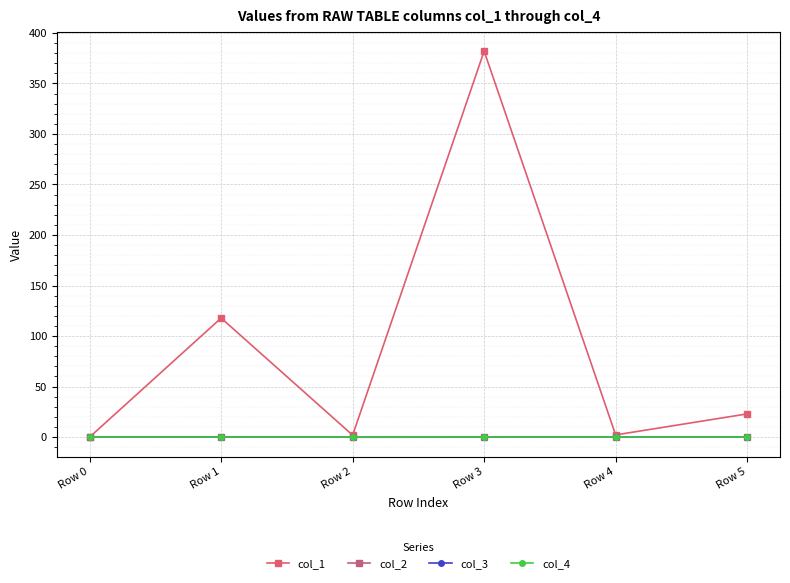

Does the chart have visible grid lines?

Yes